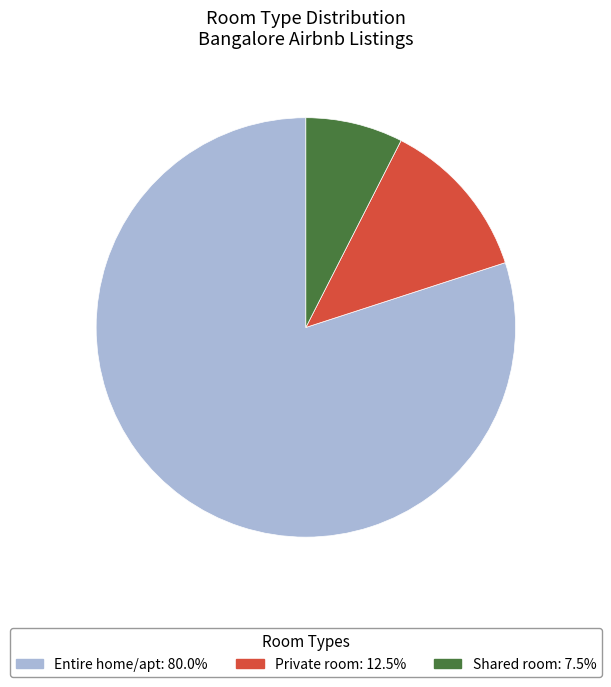

What is the majority slice?

Entire home/apt